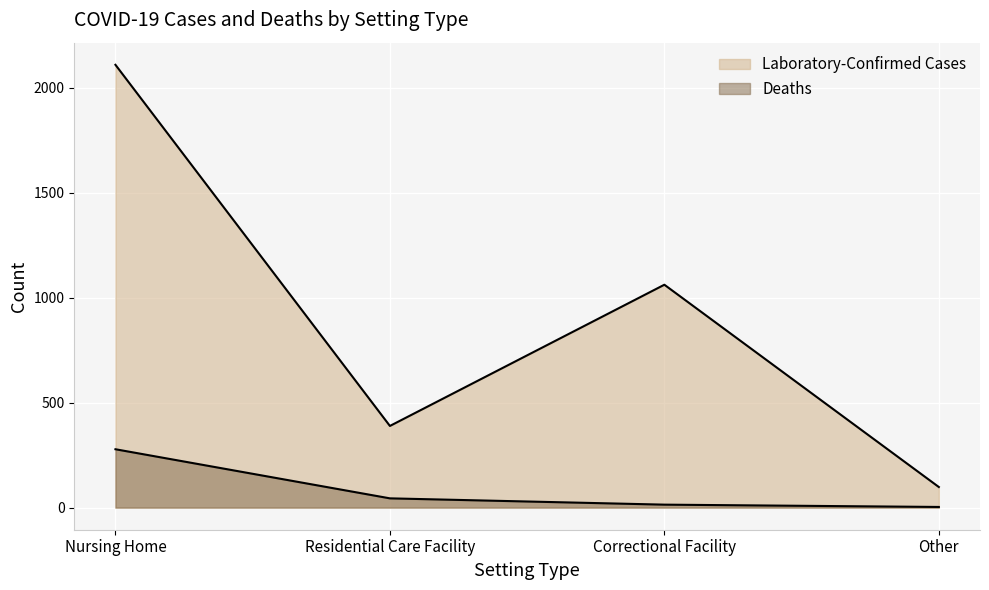

What is the difference between the Laboratory-Confirmed Cases values at Correctional Facility and Nursing Home?

1048